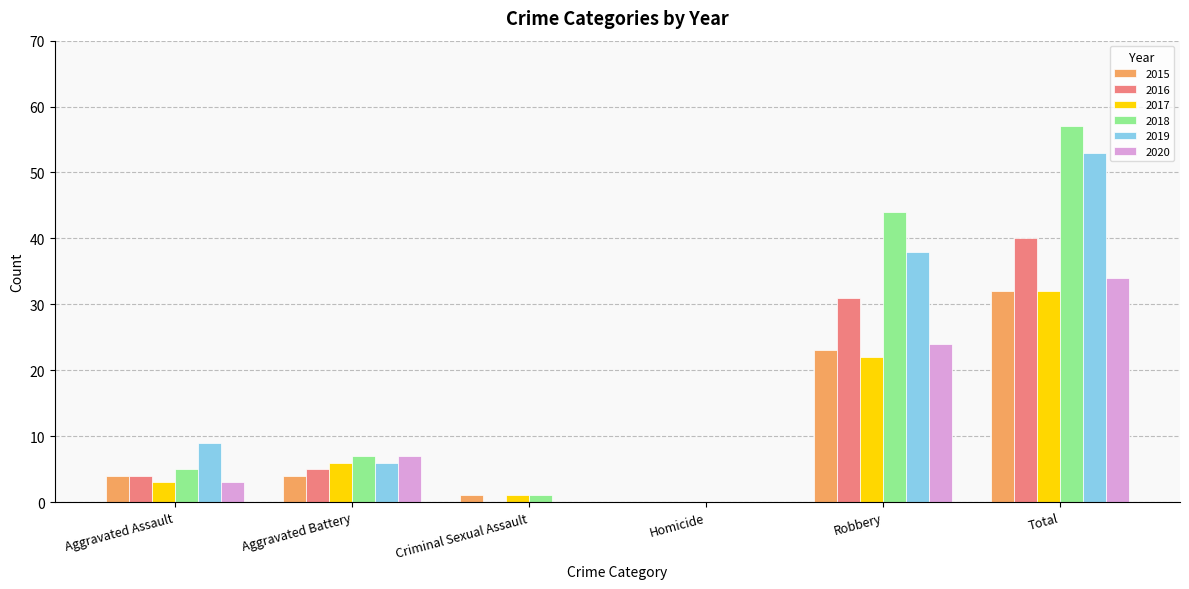

Are the bars grouped side by side (vs. stacked)?

Yes